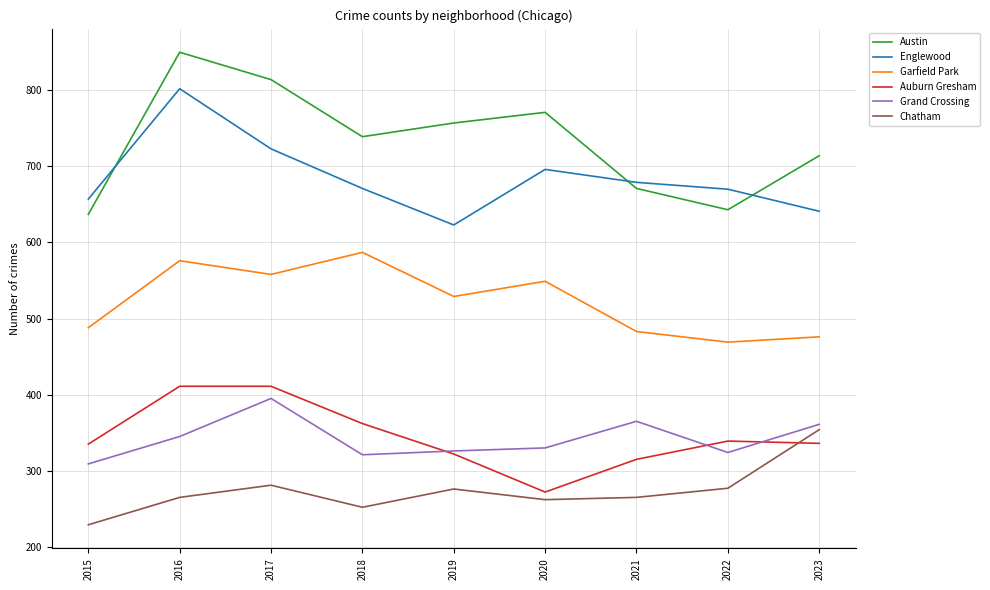

Rank the series by their maximum value, from highest to lowest.

Austin, Englewood, Garfield Park, Auburn Gresham, Grand Crossing, Chatham